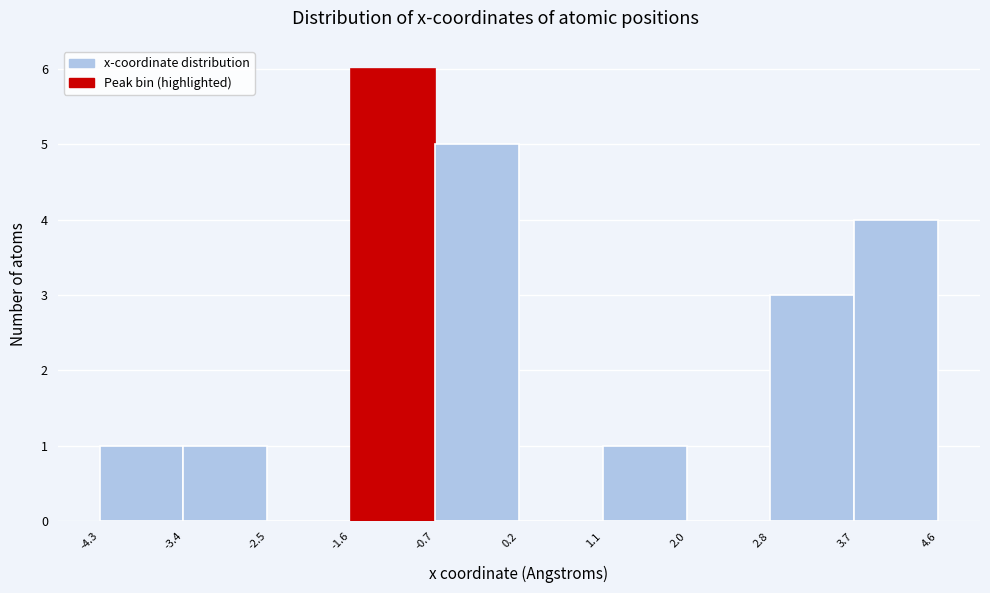

Reading left to right, list every bar in this chart as the range it spans on the x-axis followed by its height. The values are not printed on the chart, so give them approximately, as read against the axis.

-4.3 to -3.4: 1
-3.4 to -2.5: 1
-2.5 to -1.6: 0
-1.6 to -0.7: 6
-0.7 to 0.2: 5
0.2 to 1.1: 0
1.1 to 2.0: 1
2.0 to 2.8: 0
2.8 to 3.7: 3
3.7 to 4.6: 4